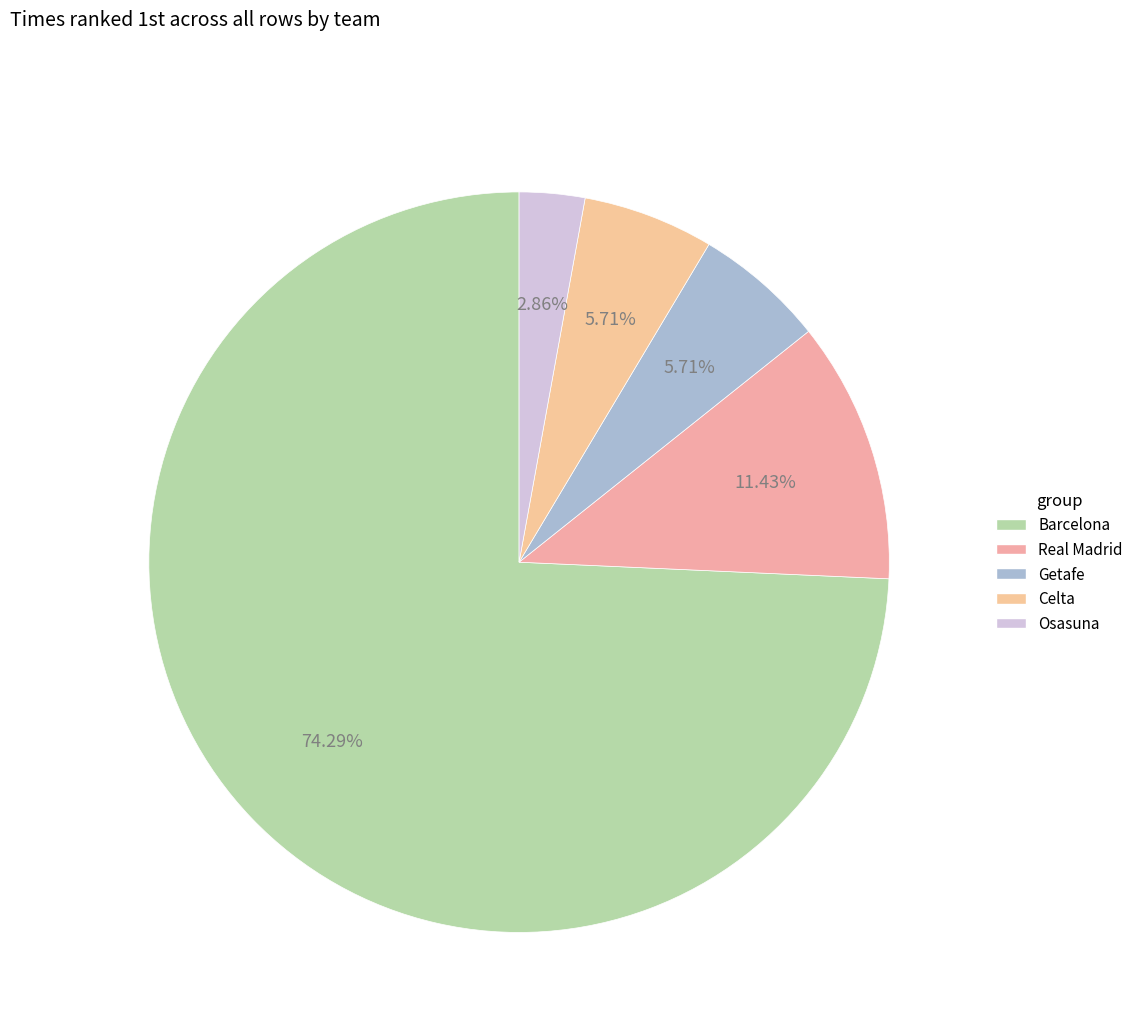

What is the majority slice?

Barcelona